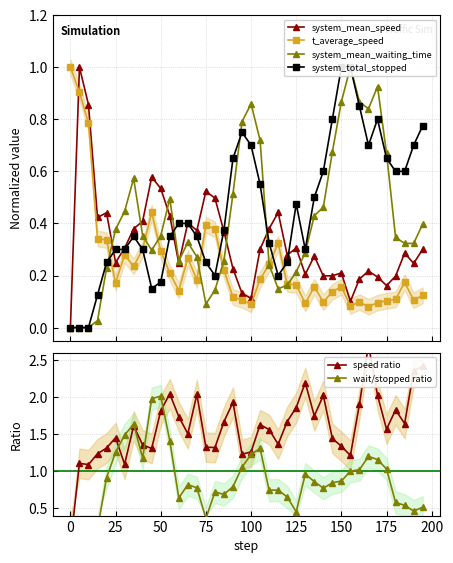

True or false: t_average_speed and system_mean_speed cross at least once.

True